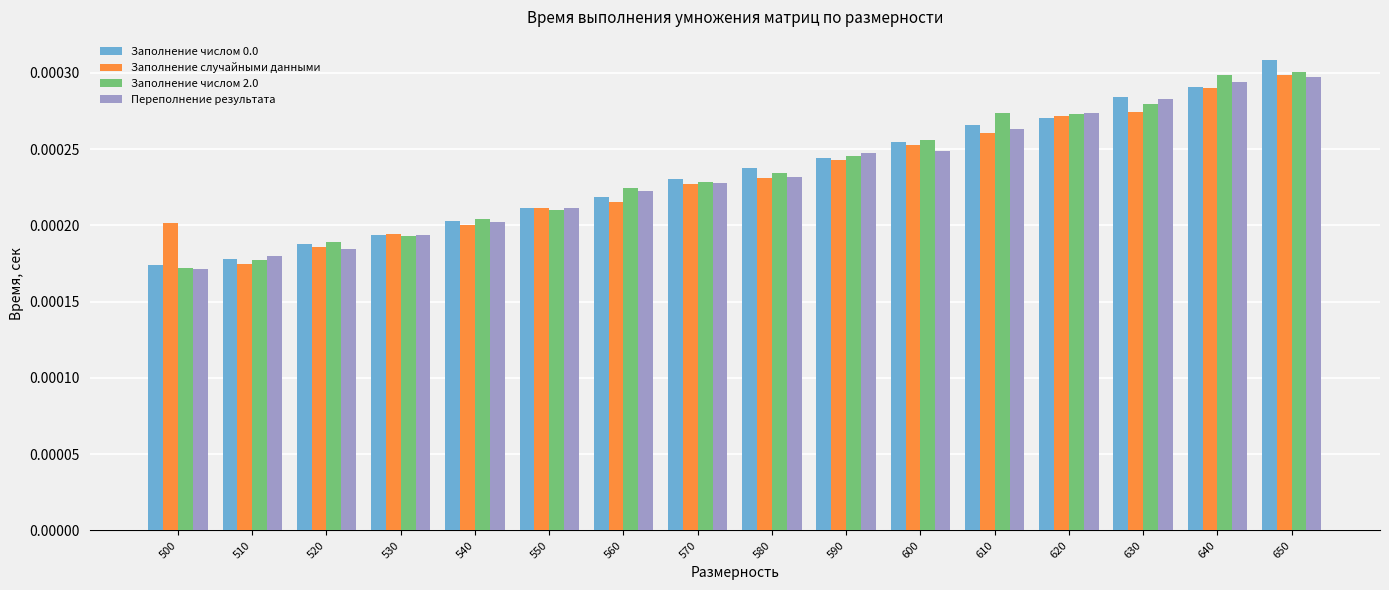

At which category is the sum across all series the highest?

650